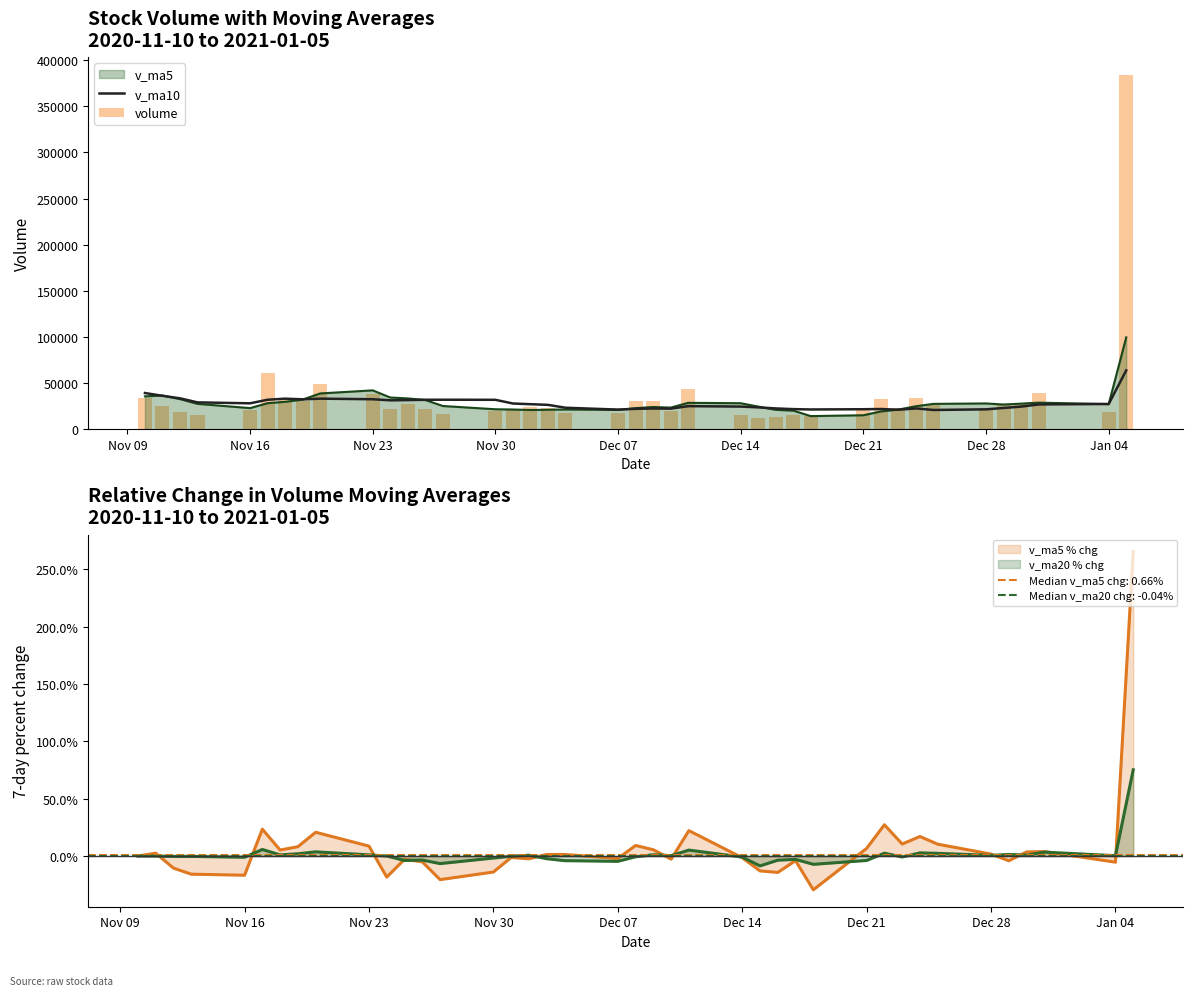

What is the maximum value for v_ma10?

63723.2